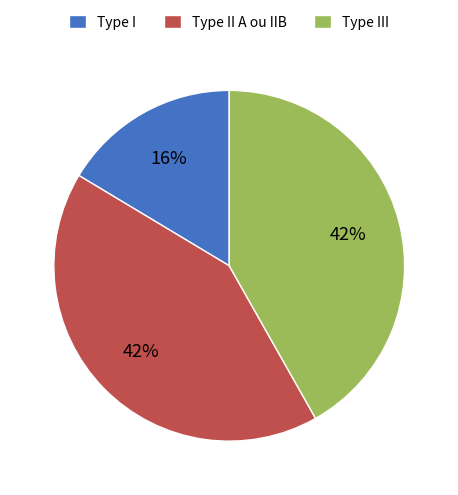

Is there any slice that represents more than half of the pie?

No